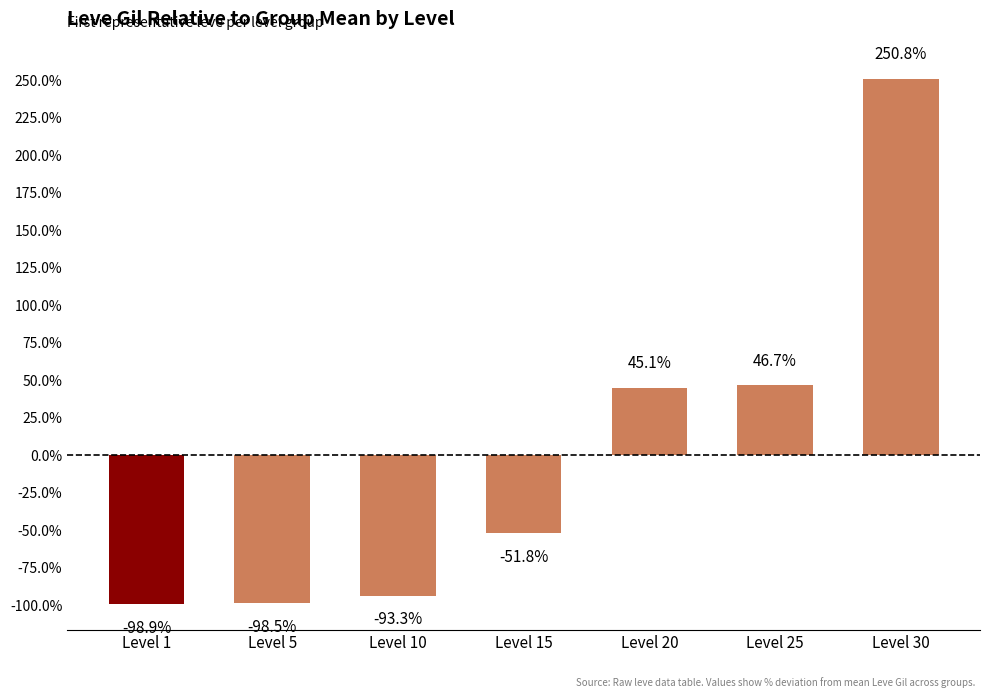

Reading left to right, transcribe all the data shown in this chart.

-98.9	-98.5	-93.3	-51.8	45.1	46.7	250.8